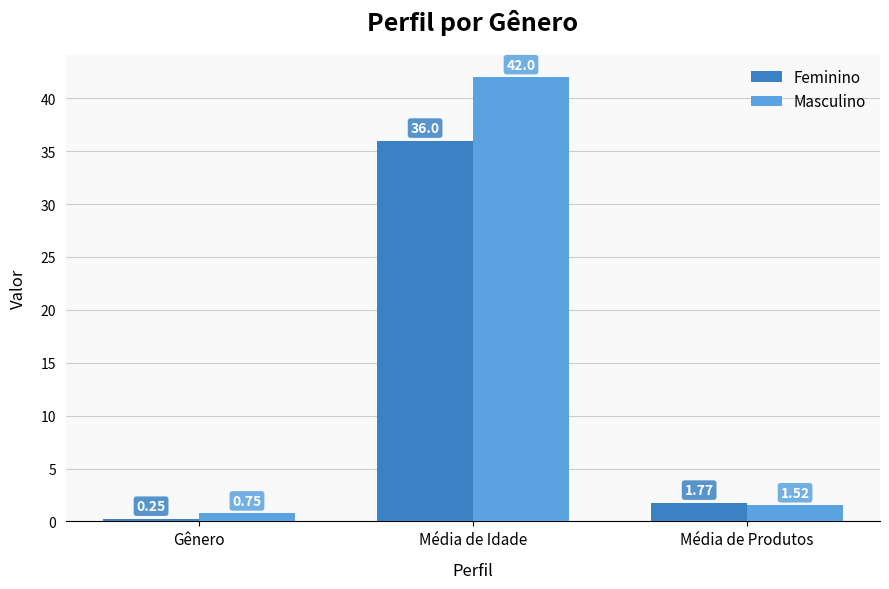

What is the sum of all Masculino values?

44.3